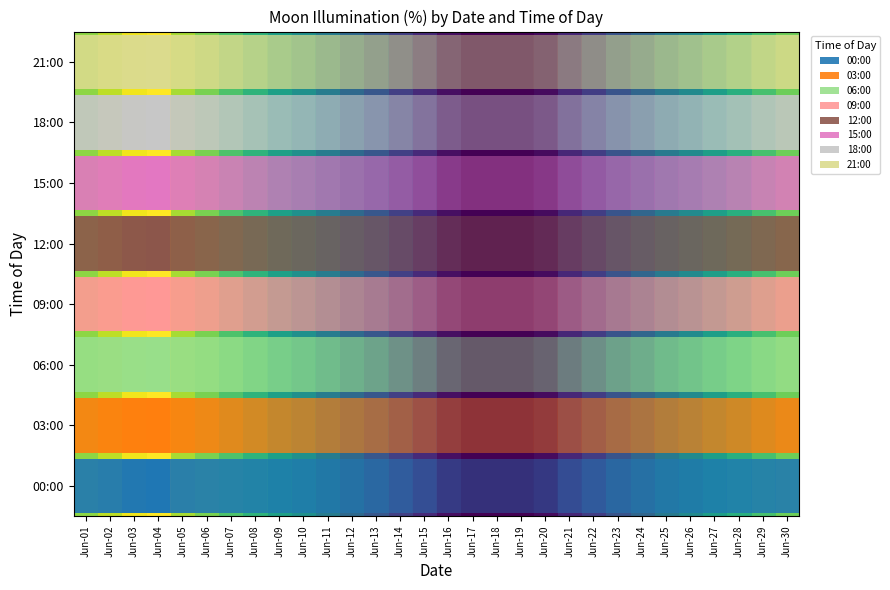

True or false: the data shows 0 at Jun-17.

True